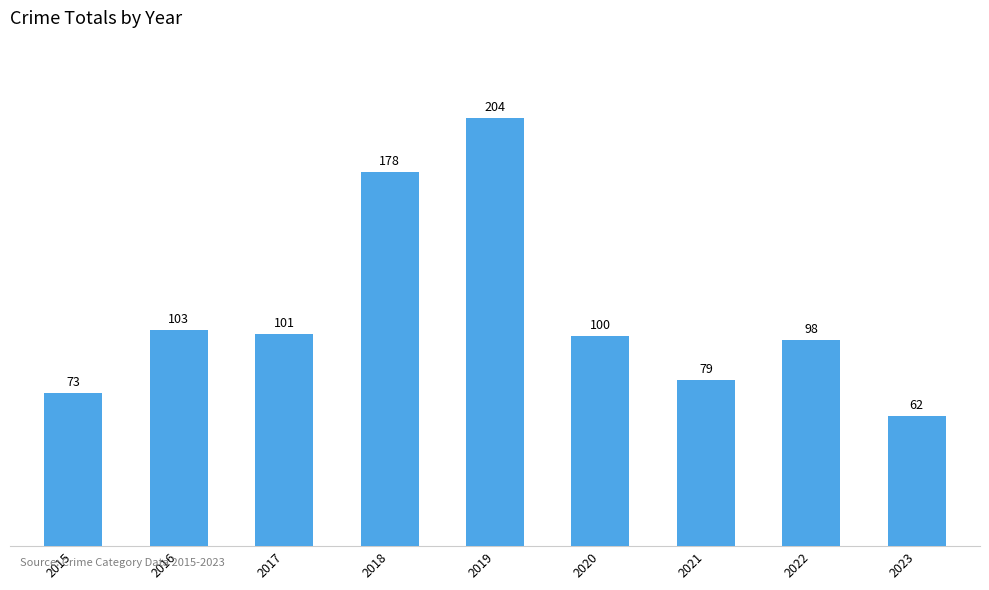

At which label does the data first exceed 100?

2016